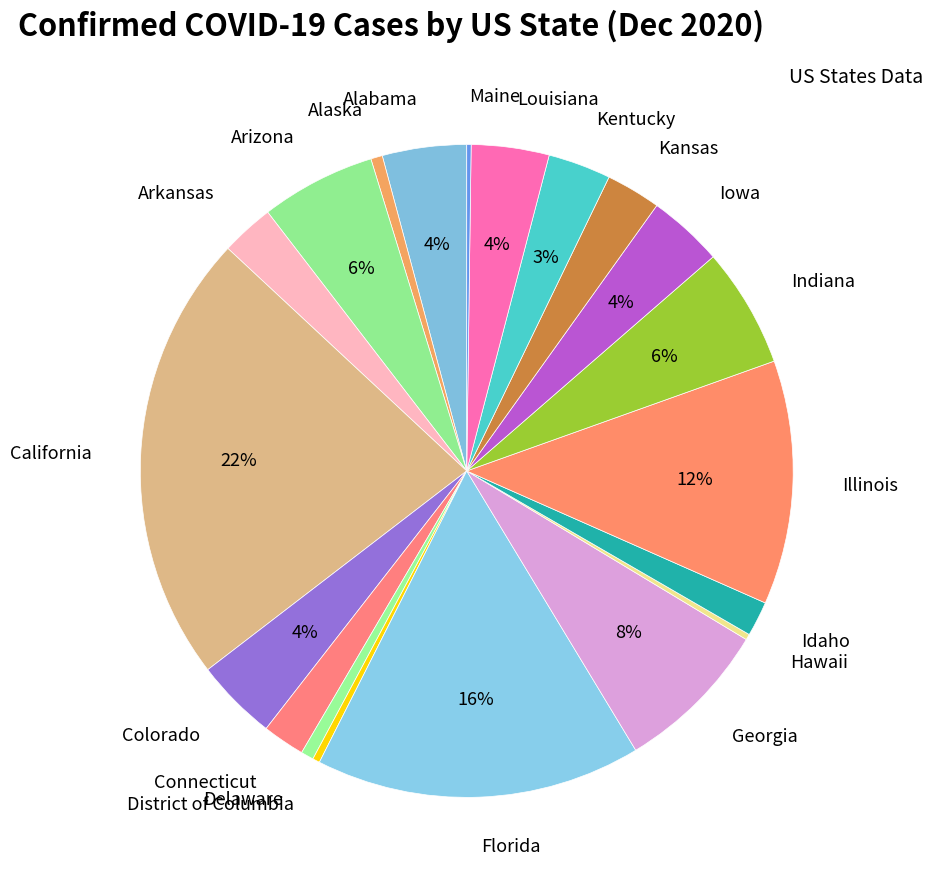

To the nearest percent, what percentage of the pie is Alabama?

4%